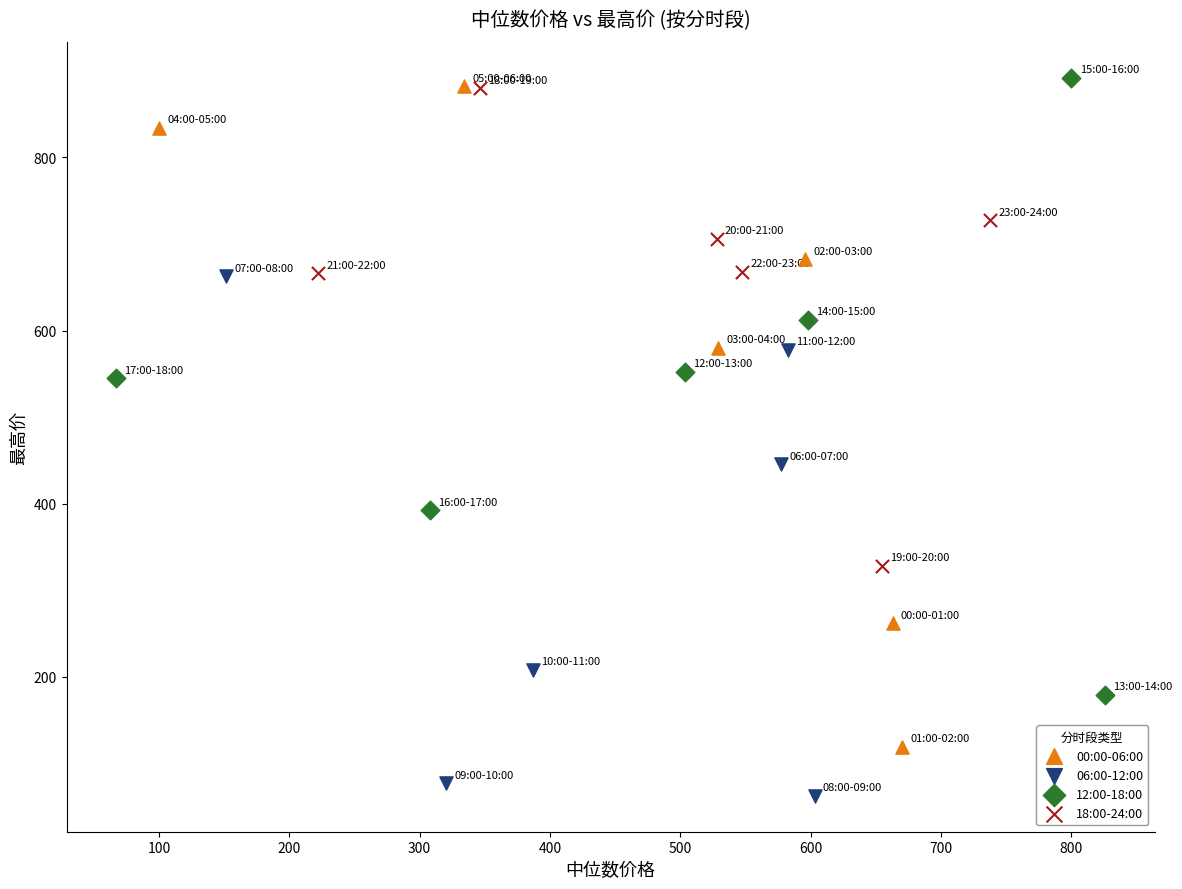

Which series has the largest Y range (max minus min)?

00:00-06:00